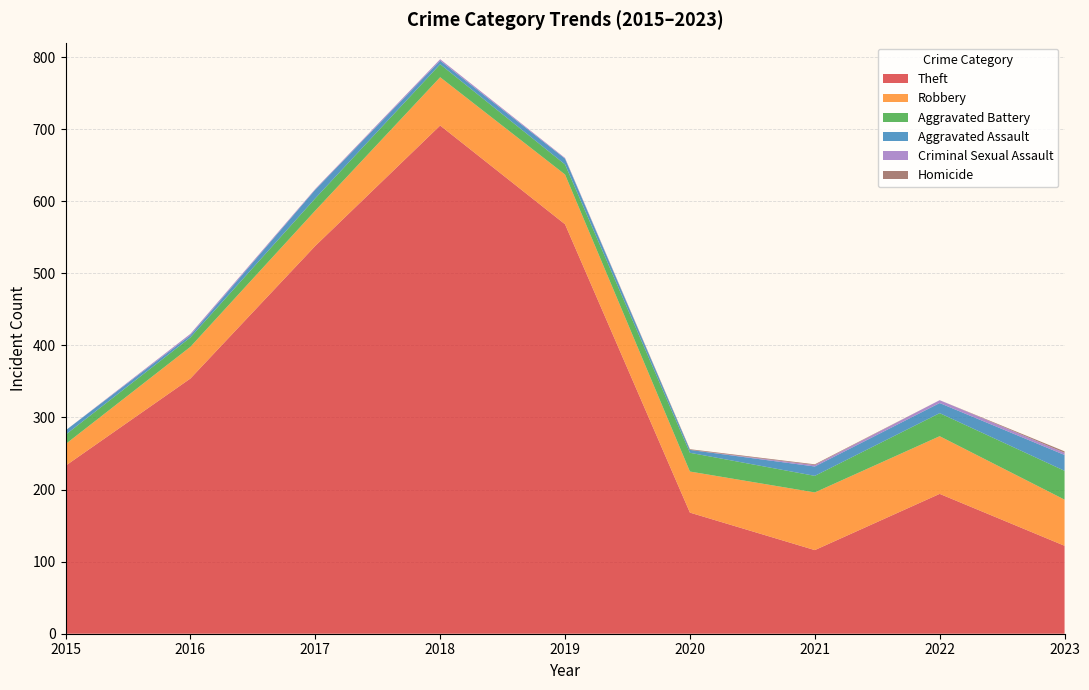

Reading right to left, what are all the values shown in this chart?

Theft: 2023=122	2022=194	2021=116	2020=168	2019=568	2018=705	2017=538	2016=354	2015=233
Robbery: 2023=64	2022=80	2021=80	2020=57	2019=69	2018=67	2017=49	2016=44	2015=30
Aggravated Battery: 2023=40	2022=32	2021=23	2020=26	2019=14	2018=18	2017=17	2016=13	2015=13
Aggravated Assault: 2023=22	2022=14	2021=13	2020=4	2019=8	2018=5	2017=12	2016=3	2015=6
Criminal Sexual Assault: 2023=3	2022=4	2021=2	2020=0	2019=1	2018=2	2017=1	2016=2	2015=0
Homicide: 2023=2	2022=0	2021=1	2020=1	2019=0	2018=0	2017=0	2016=0	2015=0